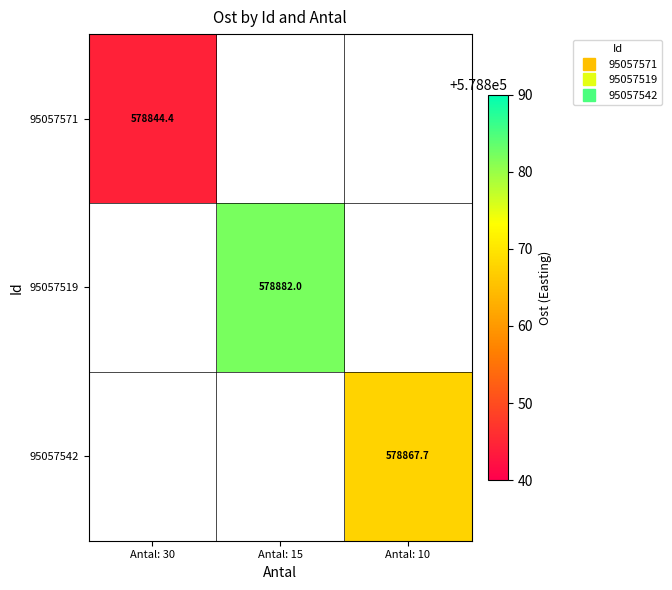

How many categories are shown in the chart?

3